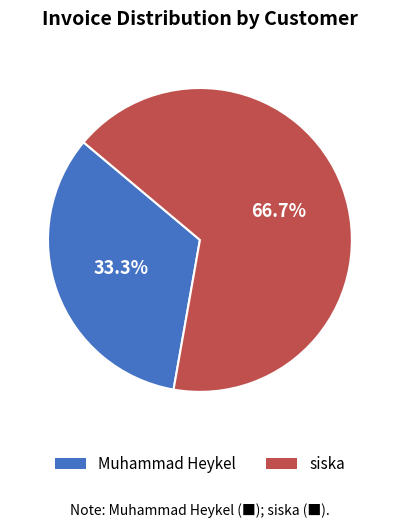

To the nearest percent, what is the combined percentage of siska and Muhammad Heykel?

100%